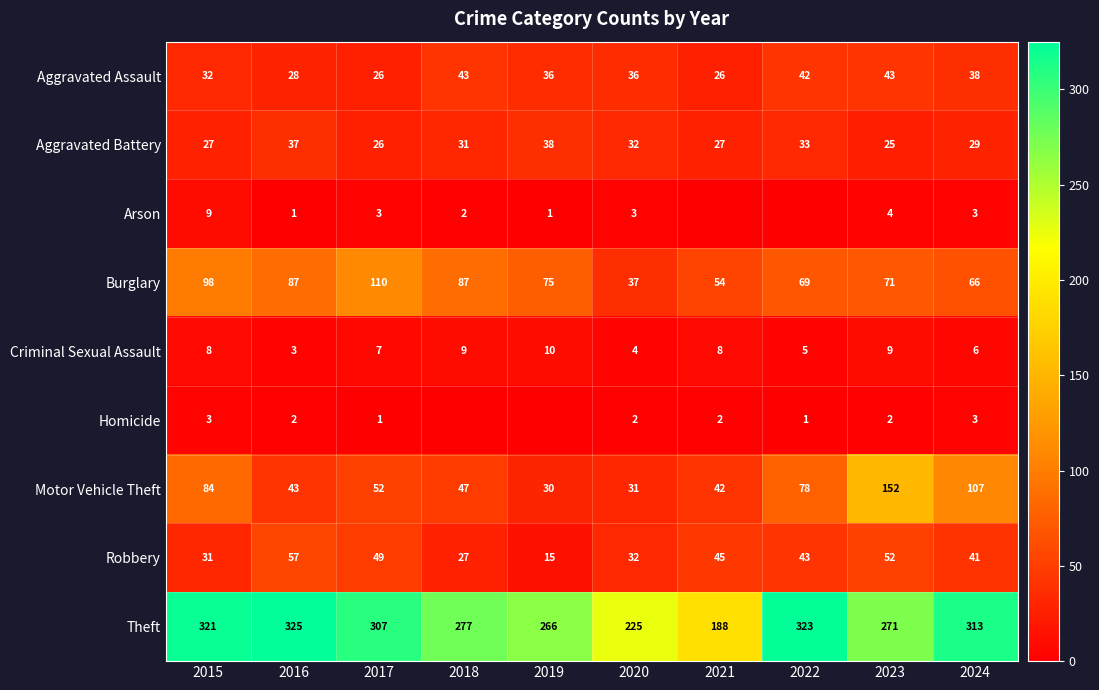

Rank the categories by Robbery value from lowest to highest.

2019, 2018, 2015, 2020, 2024, 2022, 2021, 2017, 2023, 2016